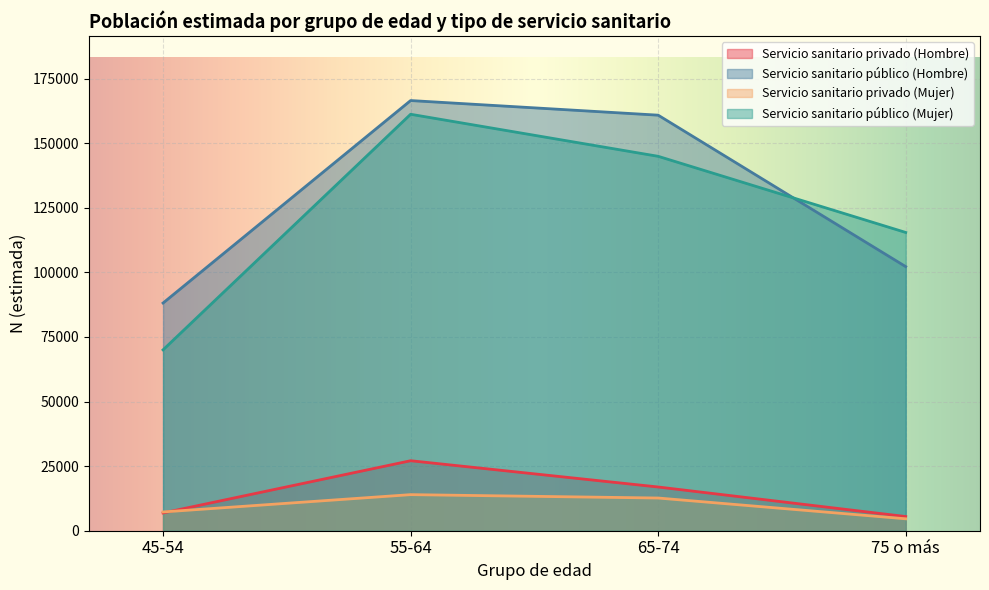

What position from the right is 65-74?

2